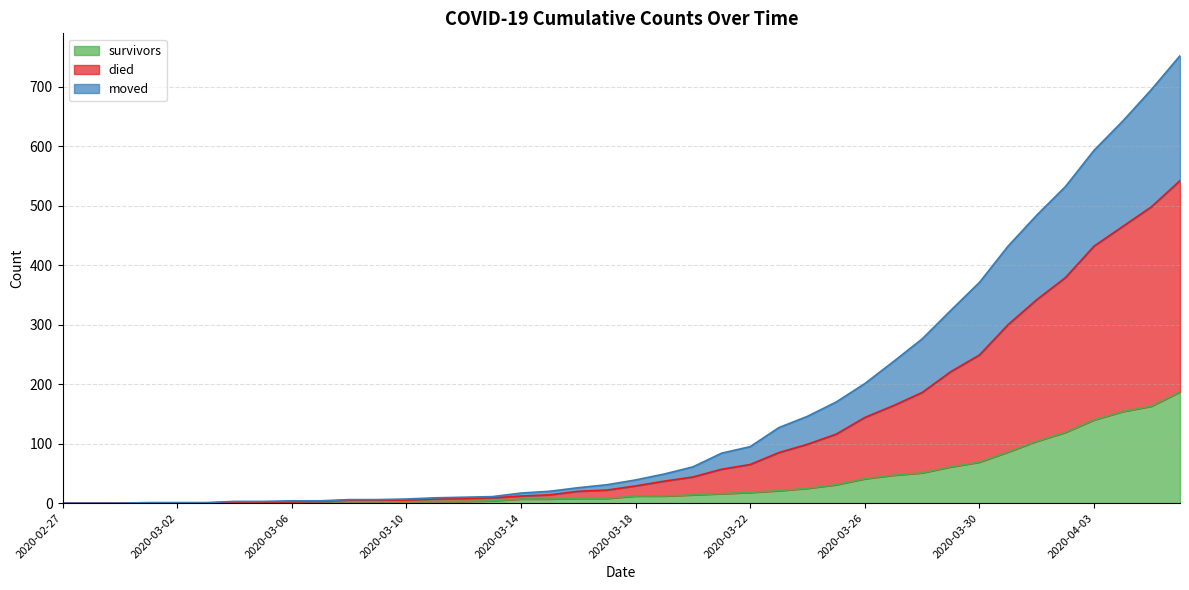

Between 2020-03-06 and 2020-03-26, which series saw the biggest shift?

died